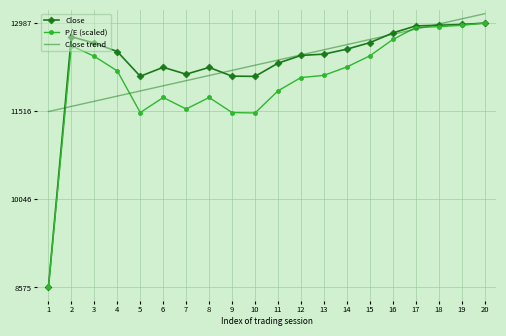

What is the highest value of the Close trend series?

13144.1